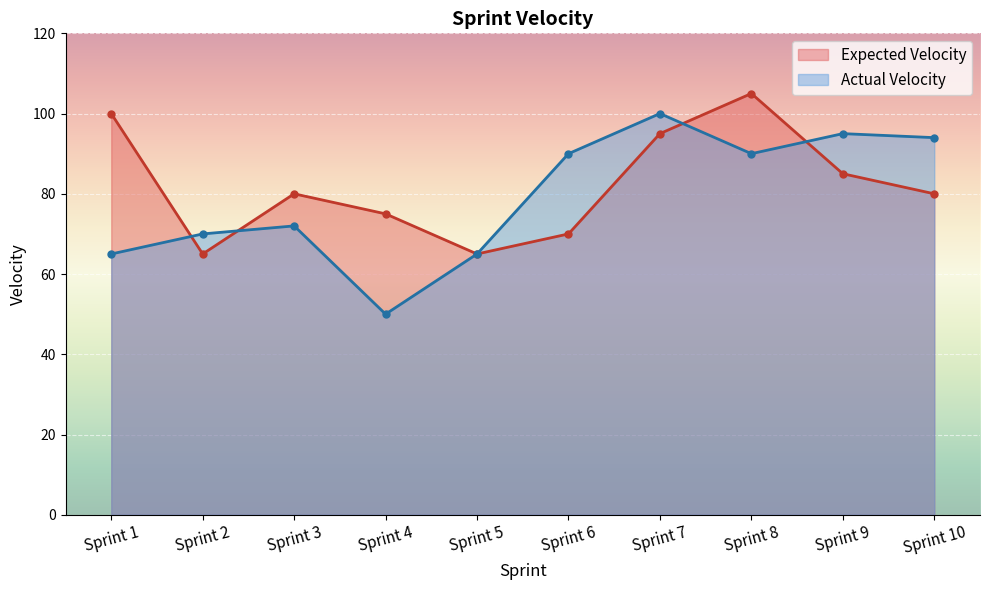

Rank the series by their average value, from highest to lowest.

Expected Velocity, Actual Velocity